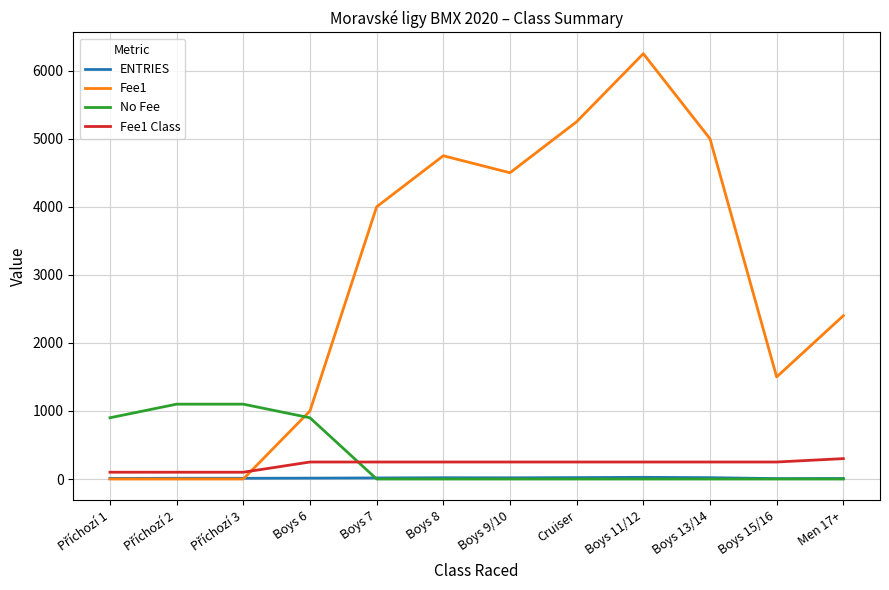

Rank the series by their maximum value, from lowest to highest.

ENTRIES, Fee1 Class, No Fee, Fee1